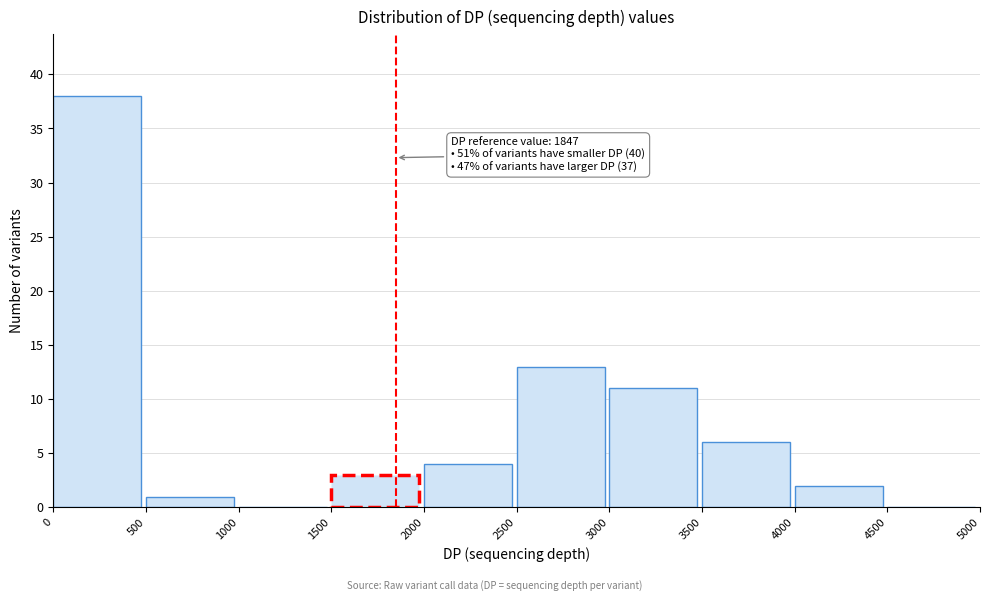

Which range on the x-axis has the tallest bar?

0 to 500